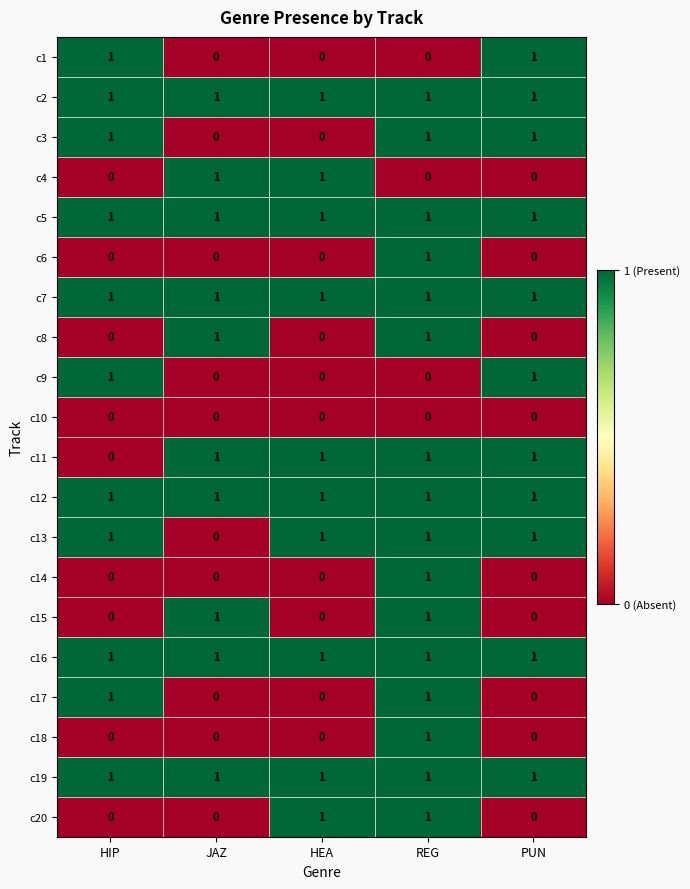

What is the total value across all series at REG?

16